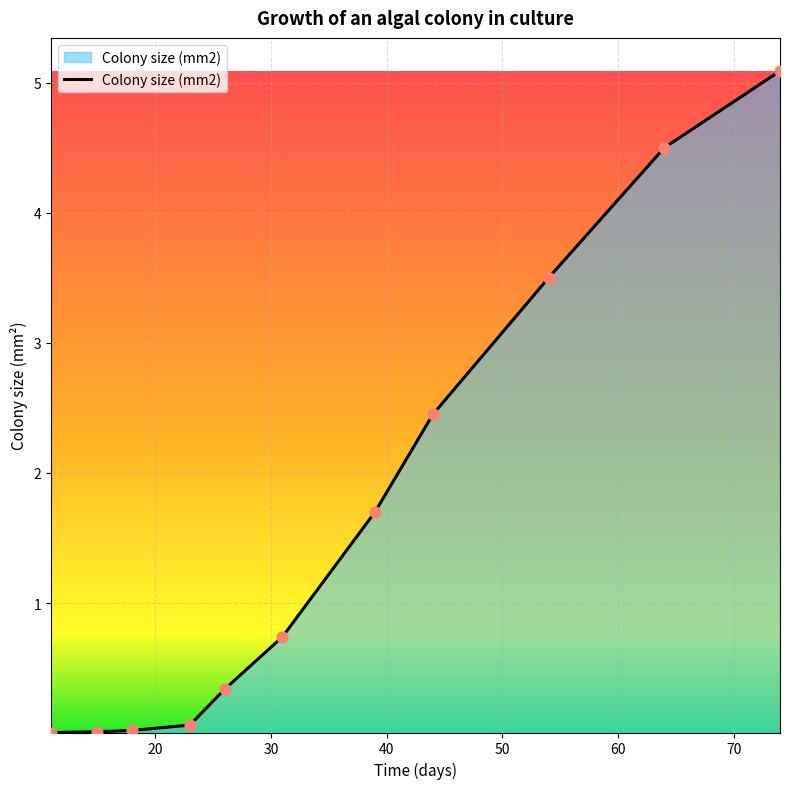

What is the difference between the maximum and minimum values?

5.1